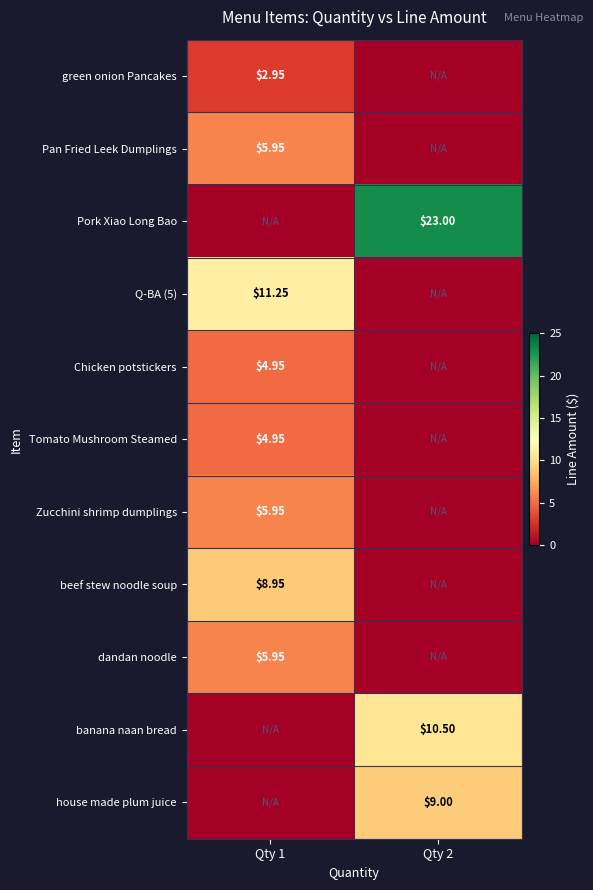

At how many categories does at least one series exceed 7?

2